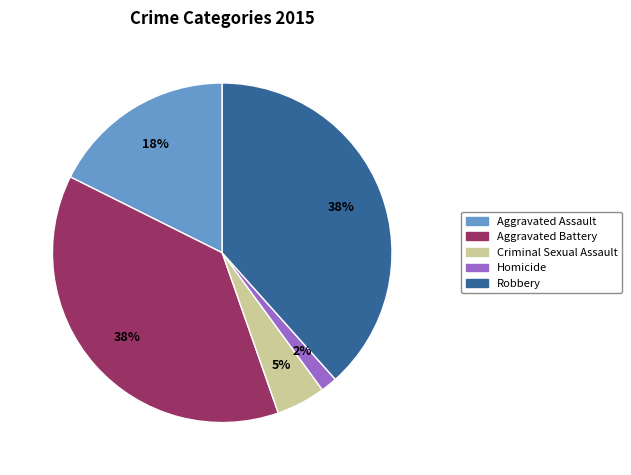

Do Aggravated Assault and Aggravated Battery together represent more than half of the pie?

Yes